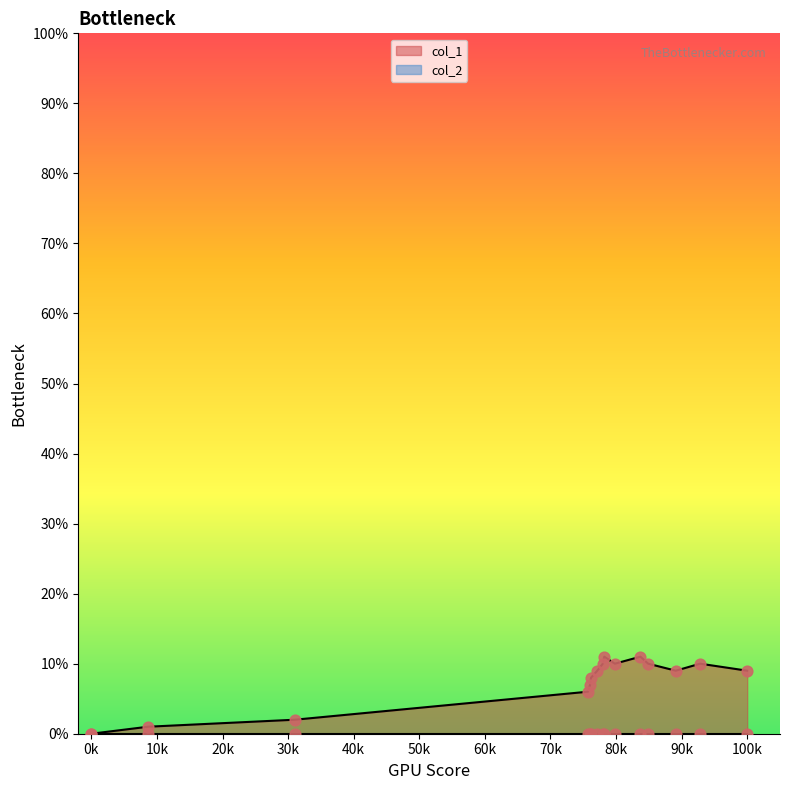

True or false: col_1 has a value of 12 at 100k.

False